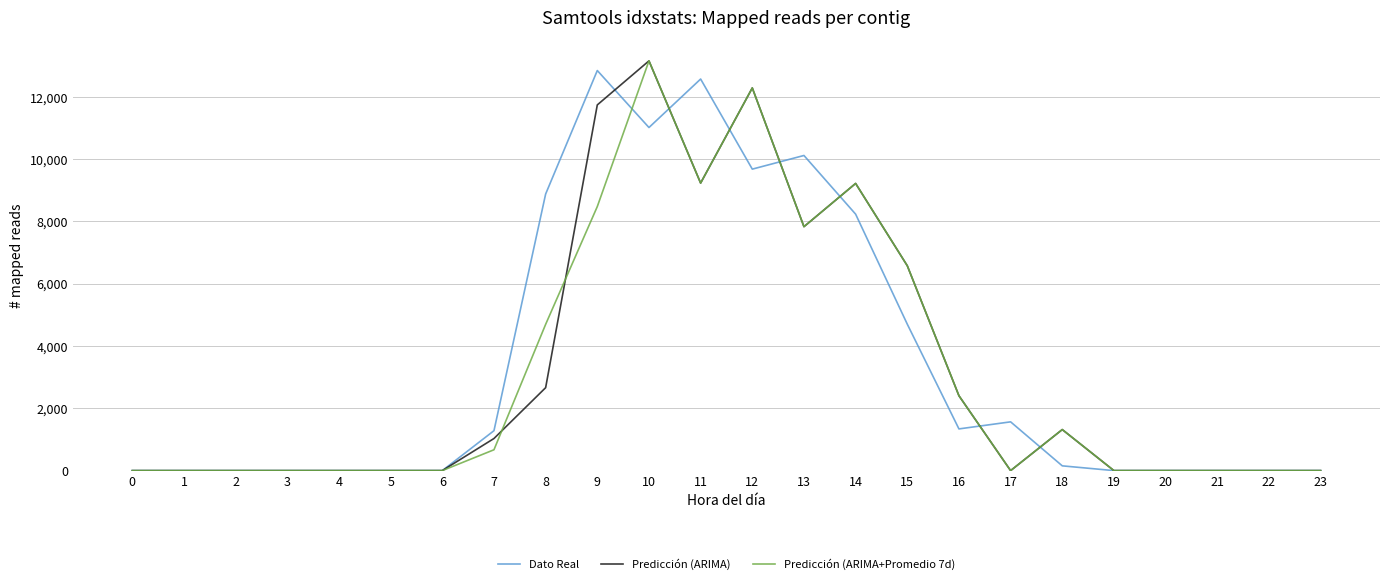

Which series has the largest total across all categories?

Dato Real